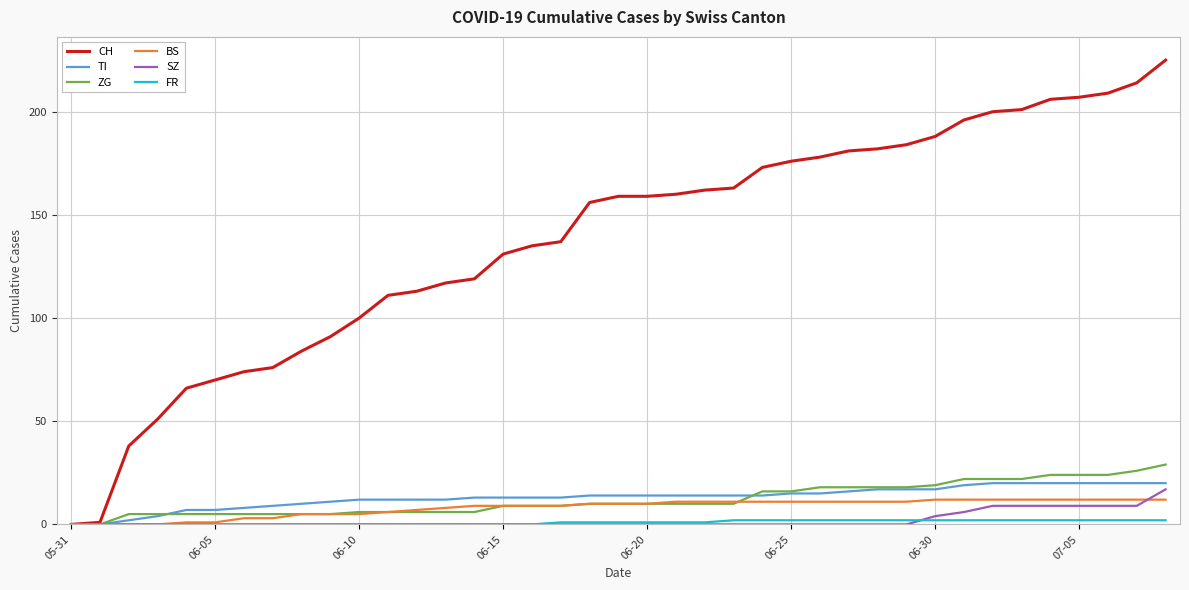

What is the highest value of the TI series?

20